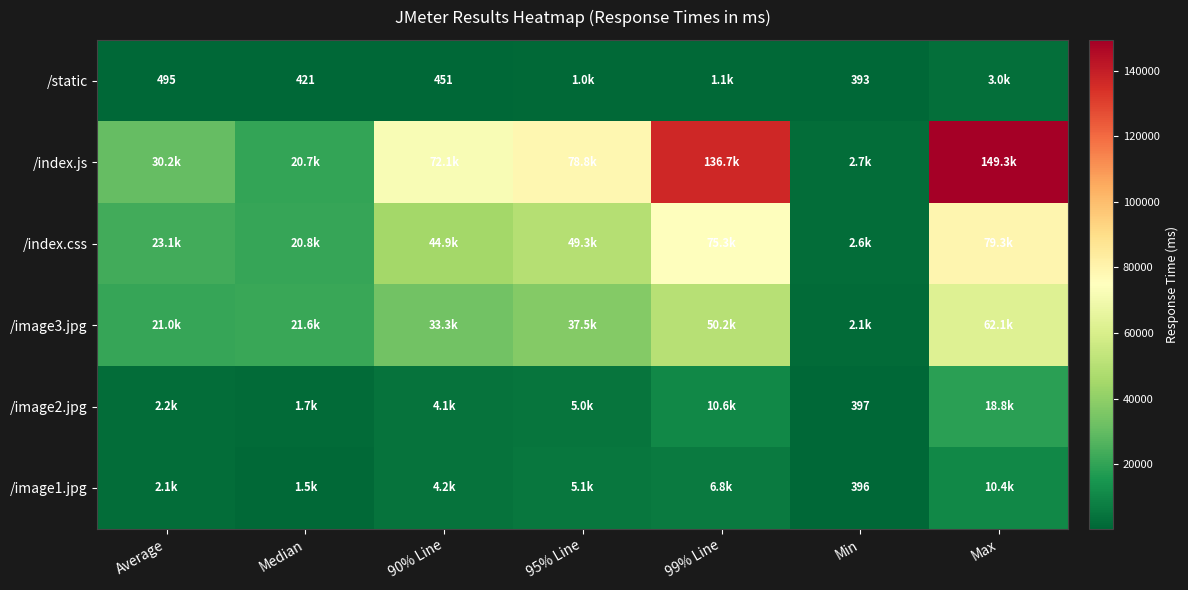

True or false: /image2.jpg has a value of 2591 at 95% Line.

False